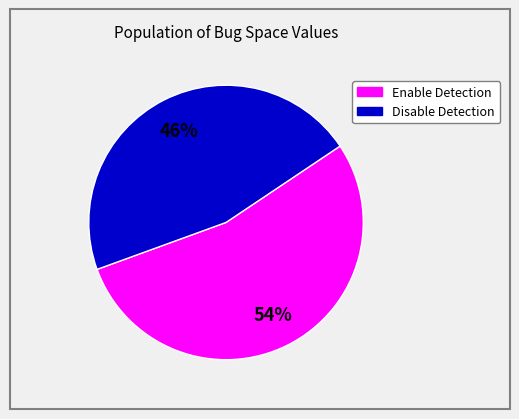

Is there any slice that represents more than half of the pie?

Yes